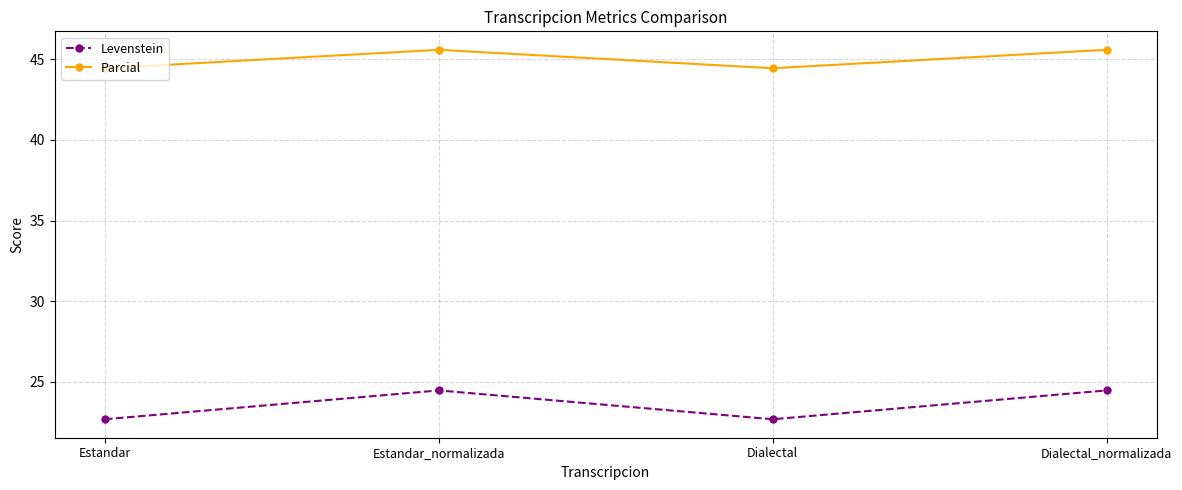

How many interior local peaks does the Parcial series have?

1